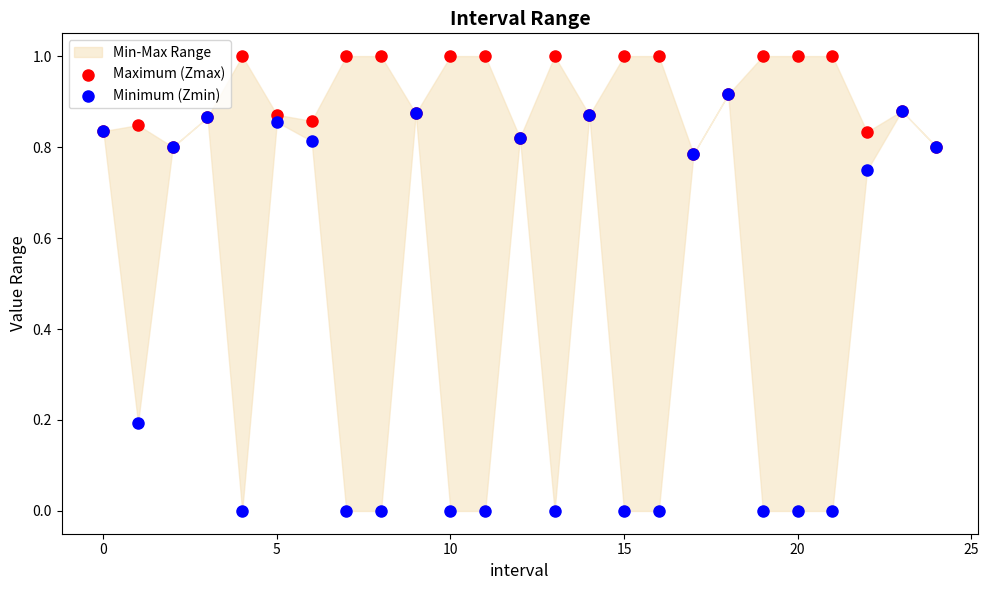

Which series contains the highest Y value?

Maximum (Zmax)